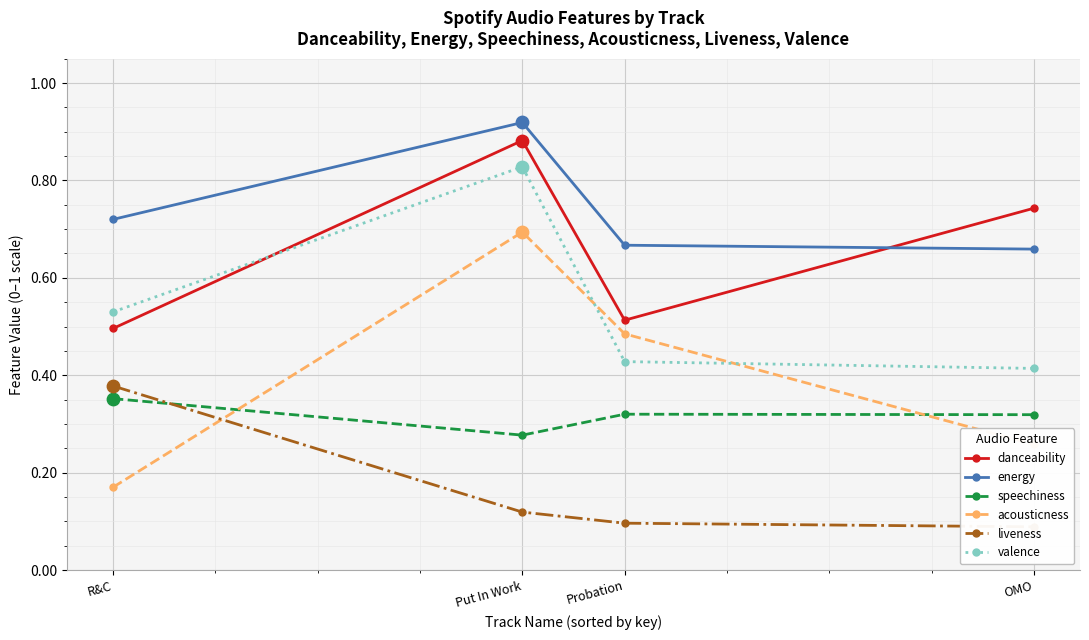

Is the value of danceability at OMO greater than the value of valence at OMO?

Yes